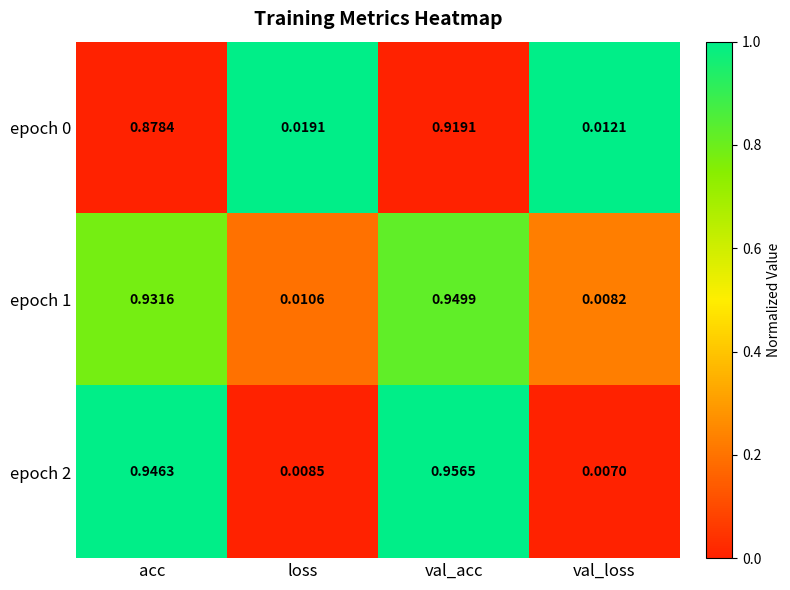

Rank the categories by epoch 2 value from lowest to highest.

val_loss, loss, acc, val_acc